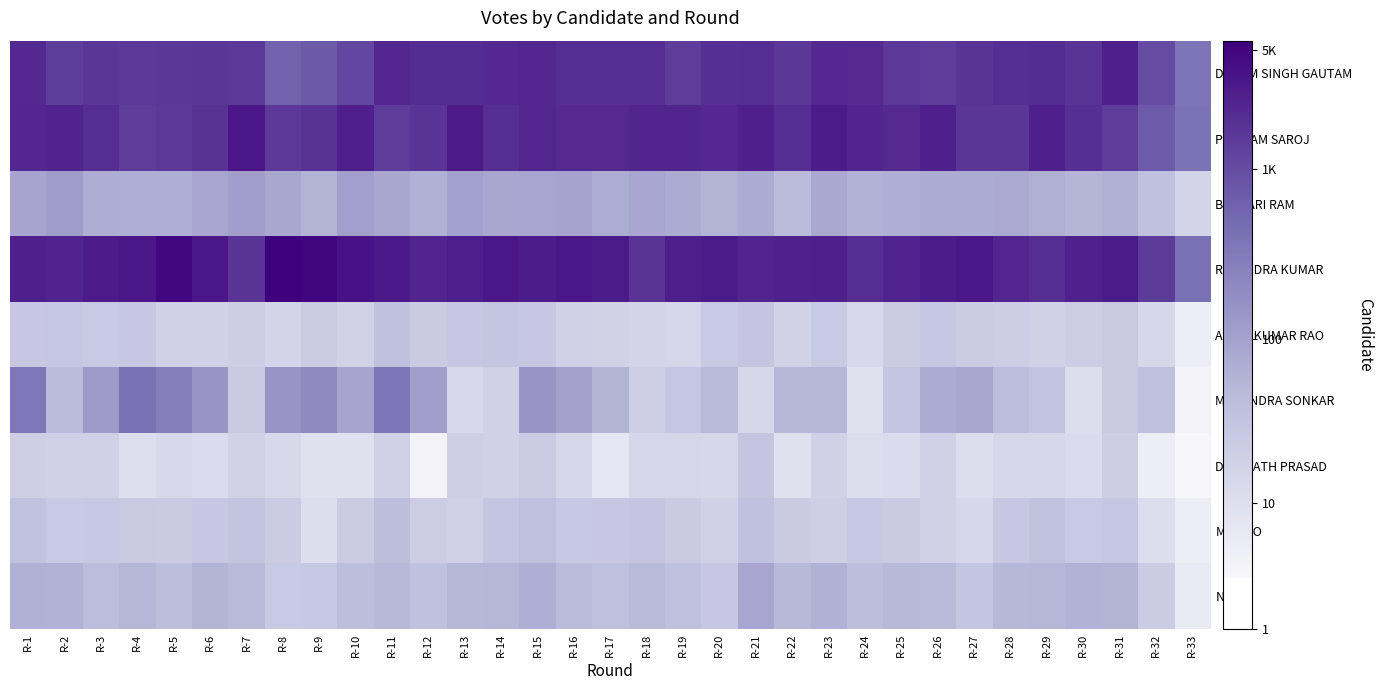

Reading left to right, what are all the values shown in this chart?

DHARM SINGH GAUTAM: R-1=7.7	R-2=7.2	R-3=7.4	R-4=7.3	R-5=7.3	R-6=7.4	R-7=7.3	R-8=6.4	R-9=6.6	R-10=7.0	R-11=7.8	R-12=7.6	R-13=7.6	R-14=7.7	R-15=7.8	R-16=7.6	R-17=7.6	R-18=7.6	R-19=7.2	R-20=7.5	R-21=7.6	R-22=7.4	R-23=7.7	R-24=7.7	R-25=7.3	R-26=7.2	R-27=7.5	R-28=7.6	R-29=7.6	R-30=7.5	R-31=7.9	R-32=6.9	R-33=5.9
POONAM SAROJ: R-1=7.7	R-2=7.8	R-3=7.6	R-4=7.3	R-5=7.3	R-6=7.5	R-7=8.1	R-8=7.3	R-9=7.5	R-10=7.9	R-11=7.2	R-12=7.5	R-13=8.0	R-14=7.6	R-15=7.8	R-16=7.6	R-17=7.7	R-18=7.8	R-19=7.8	R-20=7.7	R-21=7.9	R-22=7.6	R-23=8.0	R-24=7.8	R-25=7.7	R-26=7.9	R-27=7.4	R-28=7.4	R-29=7.9	R-30=7.6	R-31=7.3	R-32=6.6	R-33=6.0
BANVARI RAM: R-1=4.5	R-2=4.8	R-3=4.2	R-4=4.2	R-5=4.2	R-6=4.5	R-7=4.7	R-8=4.4	R-9=4.1	R-10=4.7	R-11=4.4	R-12=4.2	R-13=4.6	R-14=4.4	R-15=4.5	R-16=4.6	R-17=4.3	R-18=4.5	R-19=4.3	R-20=4.1	R-21=4.3	R-22=3.8	R-23=4.4	R-24=4.1	R-25=4.2	R-26=4.3	R-27=4.3	R-28=4.4	R-29=4.2	R-30=4.0	R-31=4.2	R-32=3.6	R-33=2.8
RAJENDRA KUMAR: R-1=7.9	R-2=7.8	R-3=8.0	R-4=8.1	R-5=8.5	R-6=8.1	R-7=7.5	R-8=8.6	R-9=8.5	R-10=8.2	R-11=8.1	R-12=7.8	R-13=7.9	R-14=8.1	R-15=8.0	R-16=8.1	R-17=8.0	R-18=7.4	R-19=7.9	R-20=8.0	R-21=7.8	R-22=7.9	R-23=7.9	R-24=7.6	R-25=7.8	R-26=8.0	R-27=8.1	R-28=7.8	R-29=7.6	R-30=7.9	R-31=8.0	R-32=7.3	R-33=6.0
ANKIT KUMAR RAO: R-1=3.4	R-2=3.4	R-3=3.3	R-4=3.4	R-5=2.9	R-6=3.0	R-7=3.1	R-8=2.8	R-9=3.2	R-10=2.9	R-11=3.6	R-12=3.2	R-13=3.4	R-14=3.5	R-15=3.4	R-16=3.0	R-17=2.9	R-18=2.8	R-19=2.8	R-20=3.3	R-21=3.4	R-22=2.9	R-23=3.3	R-24=2.6	R-25=3.2	R-26=3.4	R-27=3.2	R-28=3.1	R-29=3.0	R-30=3.1	R-31=3.3	R-32=2.7	R-33=1.8
MAHENDRA SONKAR: R-1=5.9	R-2=3.8	R-3=4.8	R-4=6.0	R-5=5.7	R-6=5.0	R-7=3.3	R-8=5.0	R-9=5.3	R-10=4.5	R-11=5.9	R-12=4.7	R-13=2.6	R-14=3.0	R-15=5.0	R-16=4.6	R-17=4.1	R-18=3.0	R-19=3.4	R-20=3.9	R-21=2.7	R-22=4.0	R-23=4.0	R-24=2.3	R-25=3.5	R-26=4.3	R-27=4.4	R-28=3.8	R-29=3.5	R-30=2.5	R-31=3.3	R-32=3.7	R-33=1.6
DINANATH PRASAD: R-1=3.0	R-2=2.9	R-3=3.0	R-4=2.4	R-5=2.6	R-6=2.6	R-7=2.9	R-8=2.6	R-9=2.3	R-10=2.3	R-11=3.0	R-12=1.6	R-13=3.0	R-14=3.0	R-15=3.2	R-16=2.7	R-17=2.1	R-18=2.8	R-19=2.8	R-20=2.7	R-21=3.4	R-22=2.3	R-23=2.9	R-24=2.5	R-25=2.6	R-26=2.9	R-27=2.5	R-28=2.7	R-29=2.7	R-30=2.6	R-31=3.1	R-32=1.8	R-33=1.4
MONOO: R-1=3.6	R-2=3.3	R-3=3.3	R-4=3.3	R-5=3.2	R-6=3.4	R-7=3.5	R-8=3.2	R-9=2.5	R-10=3.2	R-11=3.8	R-12=3.1	R-13=3.0	R-14=3.5	R-15=3.7	R-16=3.3	R-17=3.4	R-18=3.4	R-19=3.2	R-20=3.0	R-21=3.6	R-22=3.2	R-23=3.0	R-24=3.3	R-25=3.2	R-26=3.0	R-27=2.7	R-28=3.4	R-29=3.6	R-30=3.3	R-31=3.4	R-32=2.5	R-33=1.8
NOTA: R-1=4.1	R-2=4.1	R-3=3.8	R-4=4.0	R-5=3.7	R-6=4.1	R-7=3.9	R-8=3.3	R-9=3.3	R-10=3.7	R-11=3.9	R-12=3.6	R-13=4.0	R-14=4.0	R-15=4.2	R-16=3.8	R-17=3.7	R-18=3.9	R-19=3.7	R-20=3.4	R-21=4.5	R-22=3.9	R-23=4.2	R-24=3.8	R-25=3.9	R-26=3.9	R-27=3.5	R-28=4.0	R-29=4.0	R-30=4.1	R-31=4.1	R-32=3.2	R-33=1.9